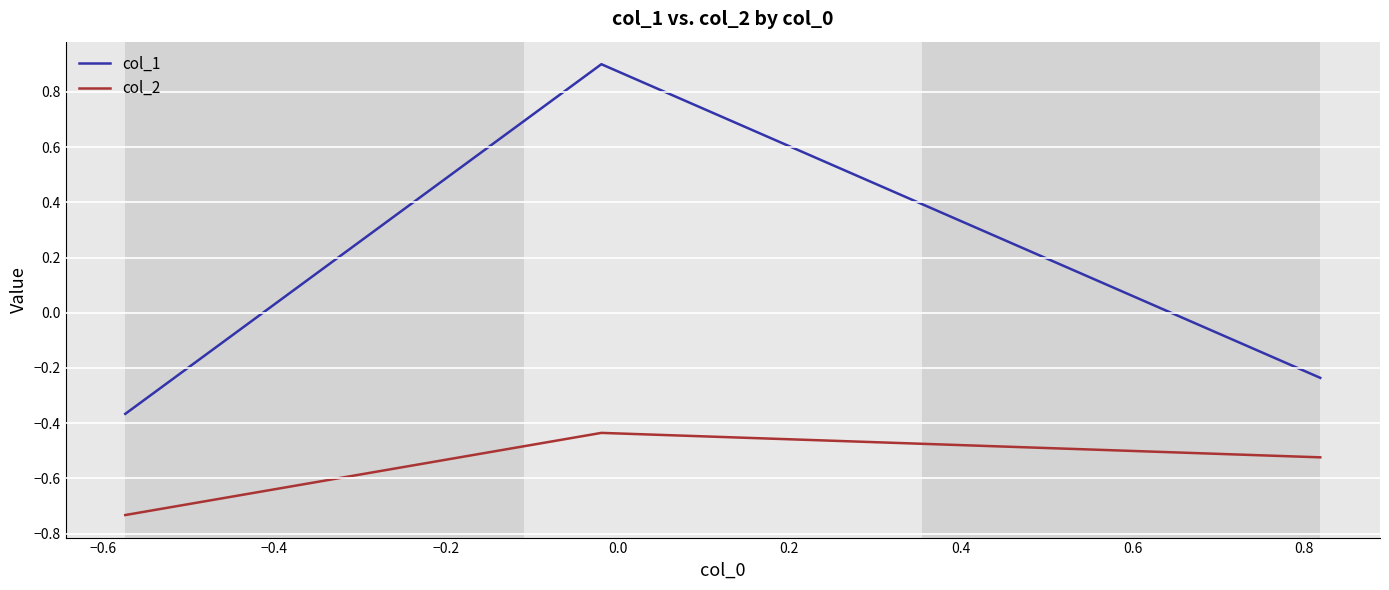

What is the average value of the col_2 series?

-0.6